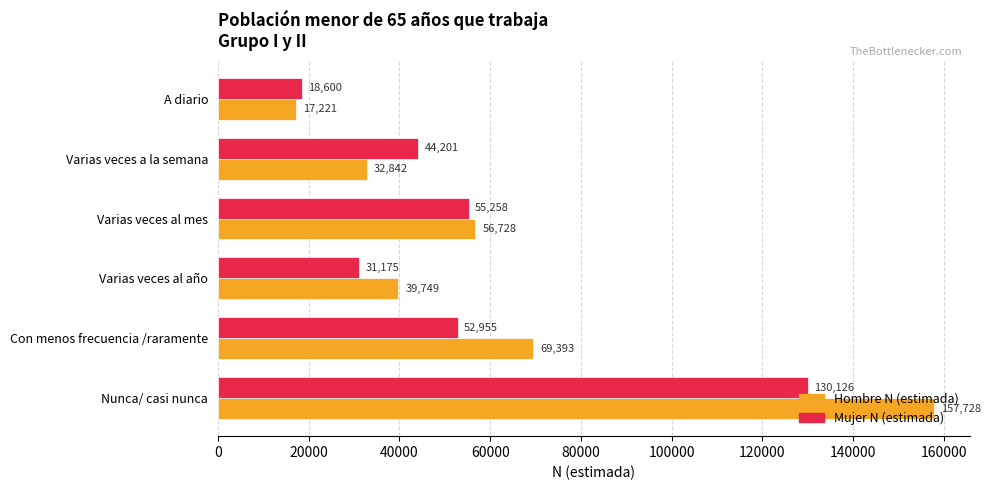

What is the sum of all Mujer N (estimada) values?

332315